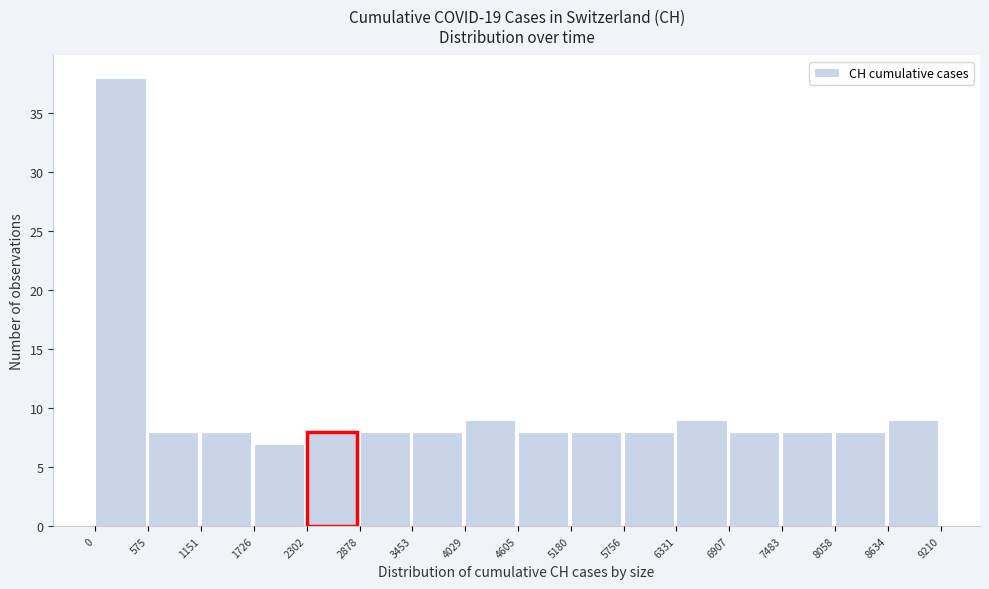

Over which range of the x-axis is the bar tallest?

0 to 575